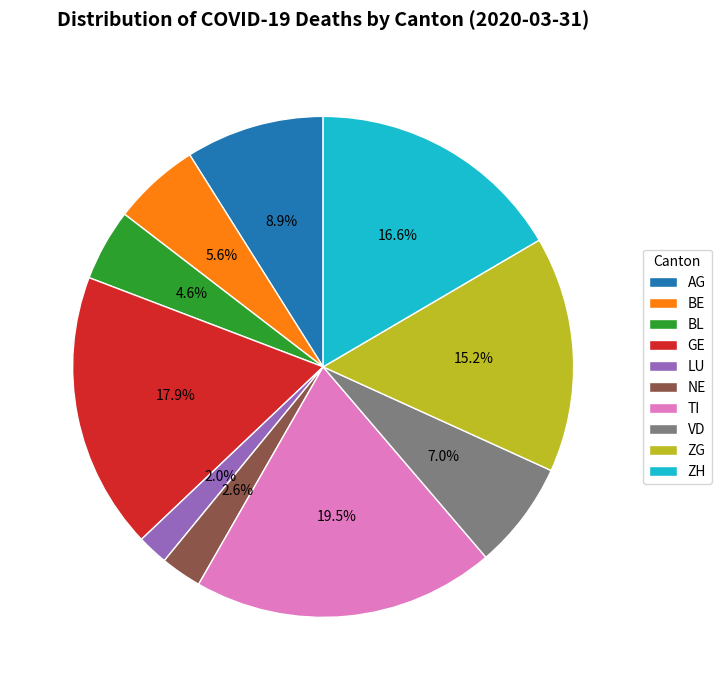

Rank the categories by value from lowest to highest.

LU, NE, BL, BE, VD, AG, ZG, ZH, GE, TI